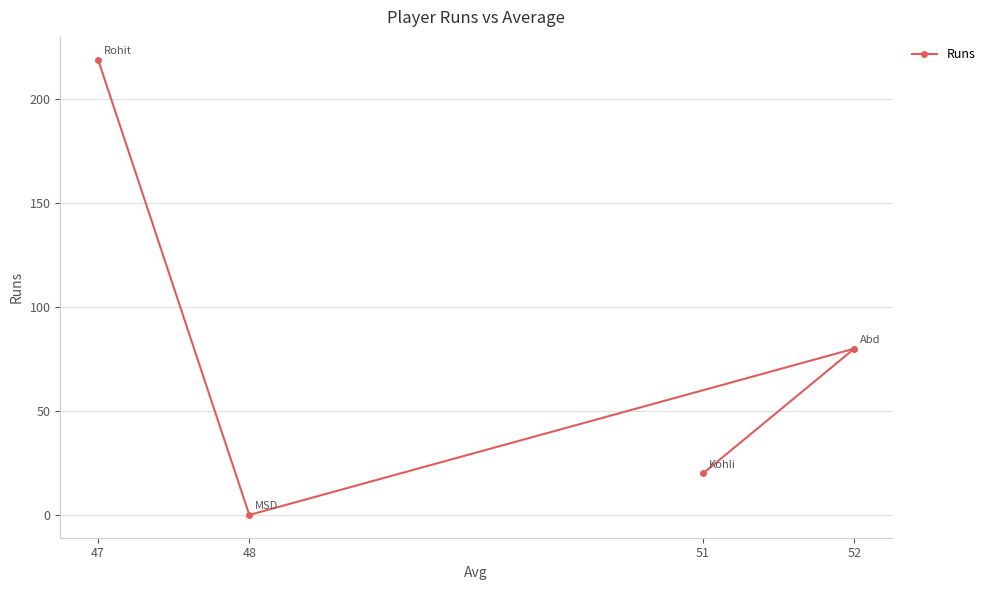

Reading right to left, transcribe all the data shown in this chart.

52=80	51=20	48=0	47=219